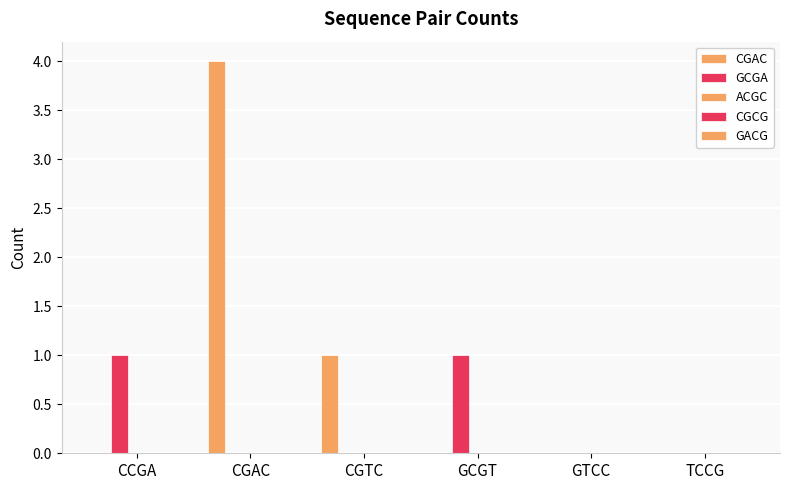

List the series in order of their peak value, lowest first.

ACGC, CGCG, GACG, GCGA, CGAC